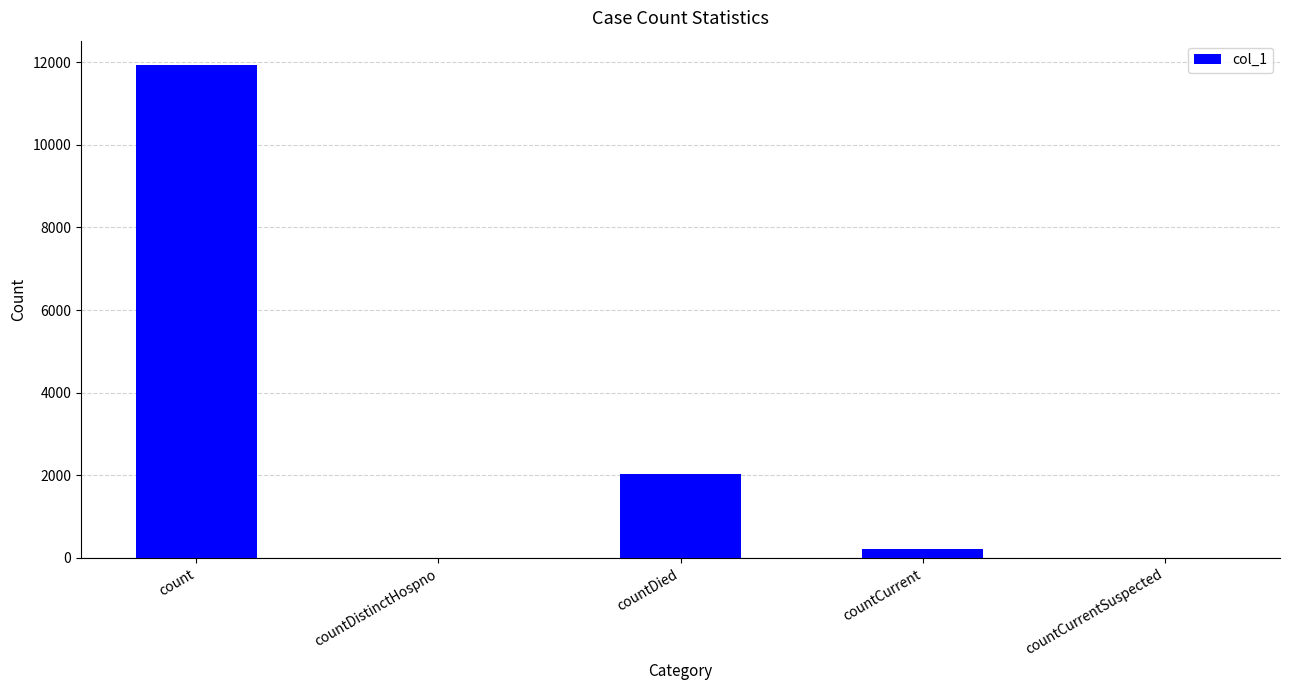

At which label is the value closest to 5962?

countDied